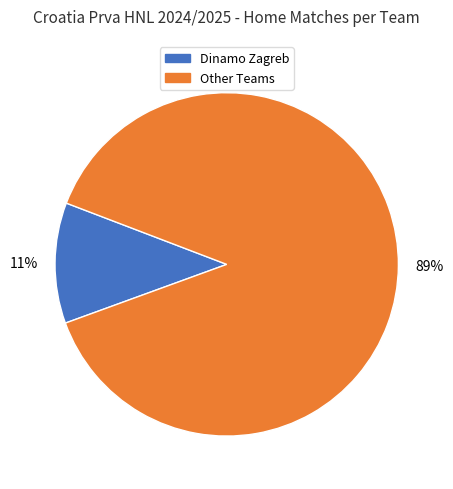

The Dinamo Zagreb slice represents 1% of the pie. True or false?

False